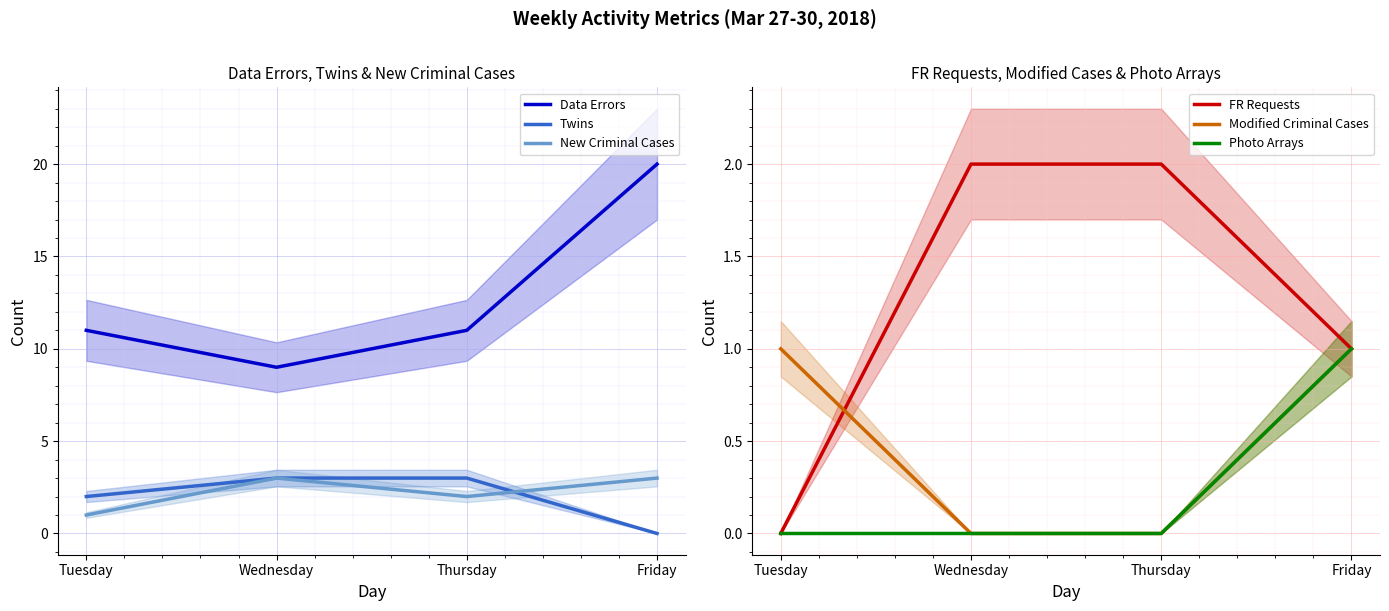

How many intersections are there between Modified Criminal Cases and Twins?

1